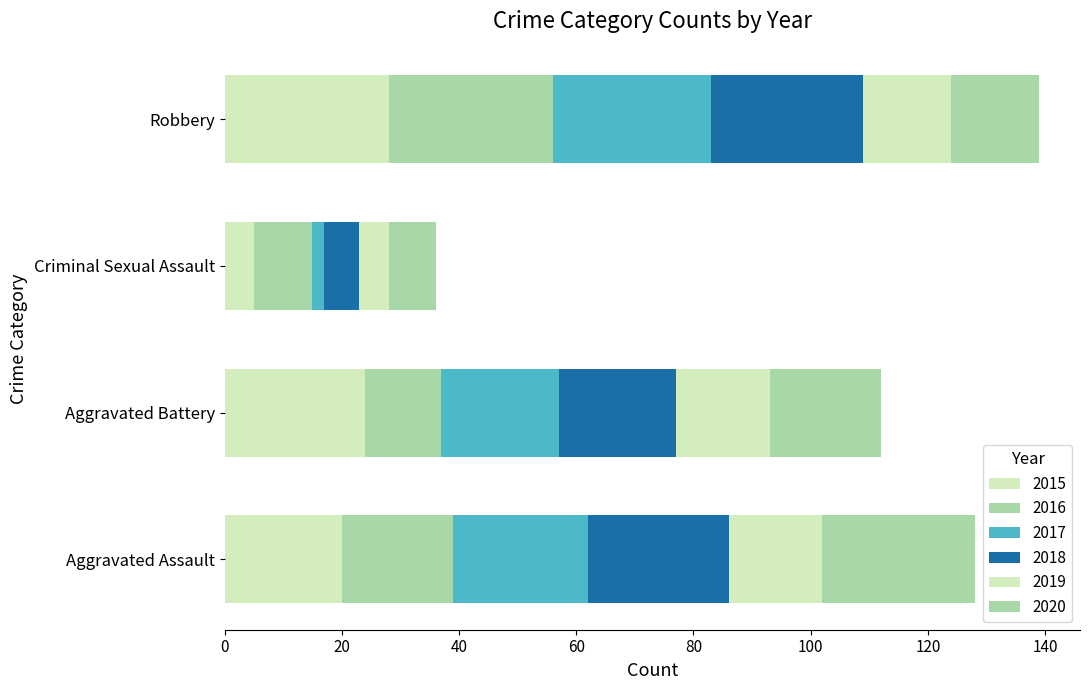

Reading right to left, extract all data points from this chart.

2015: 28	5	24	20
2016: 28	10	13	19
2017: 27	2	20	23
2018: 26	6	20	24
2019: 15	5	16	16
2020: 15	8	19	26